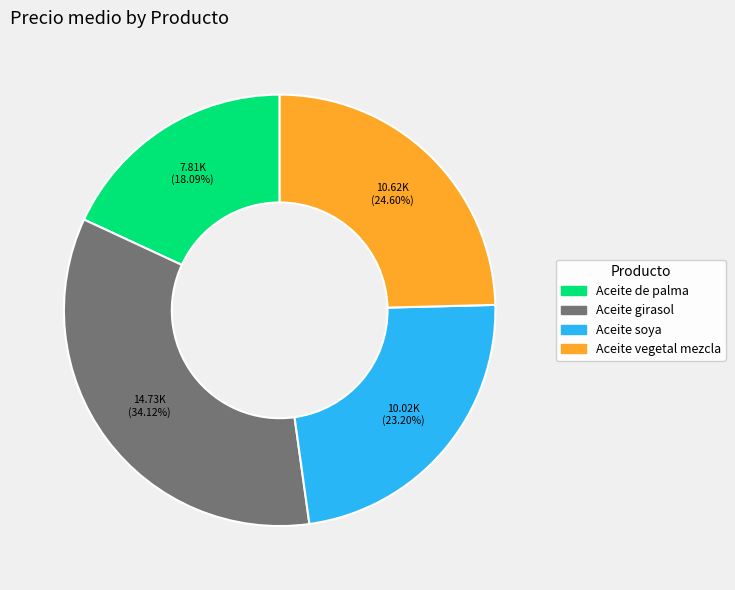

Is there any slice that represents more than half of the pie?

No